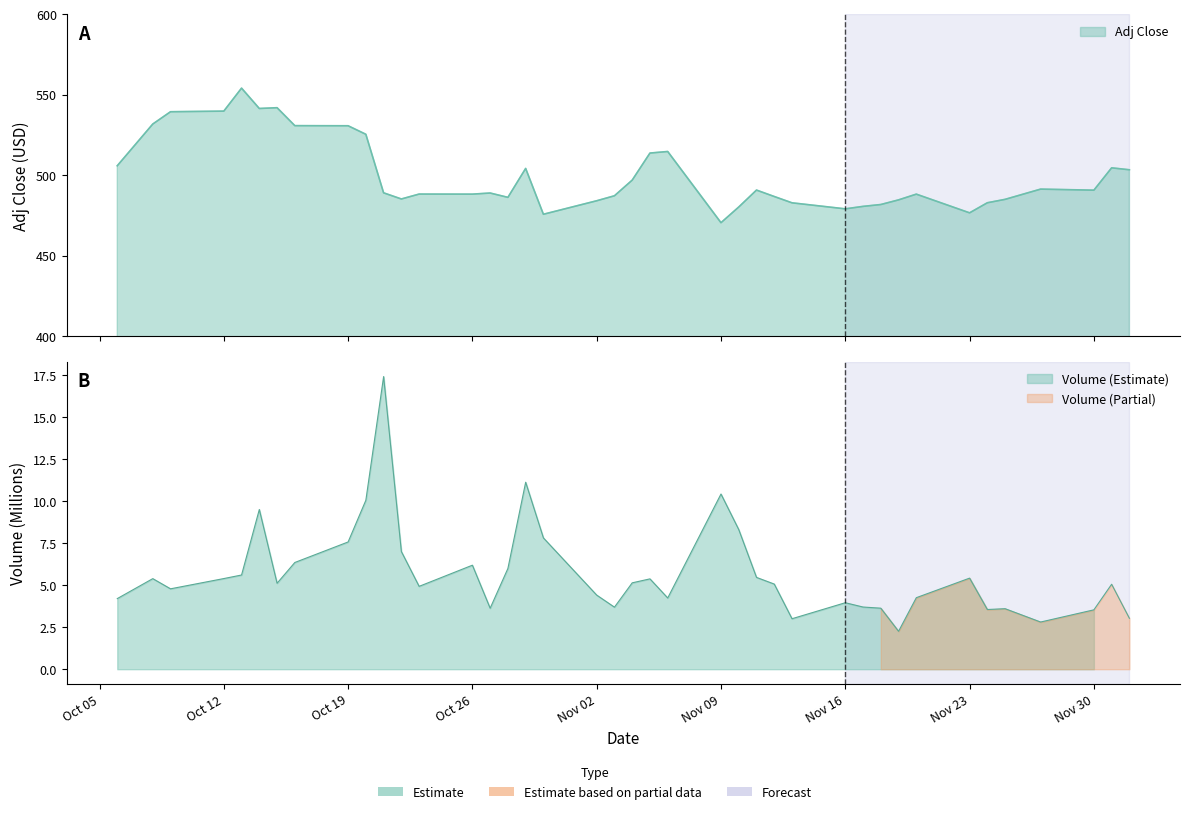

What is the lowest value of the Adj Close series?

470.5